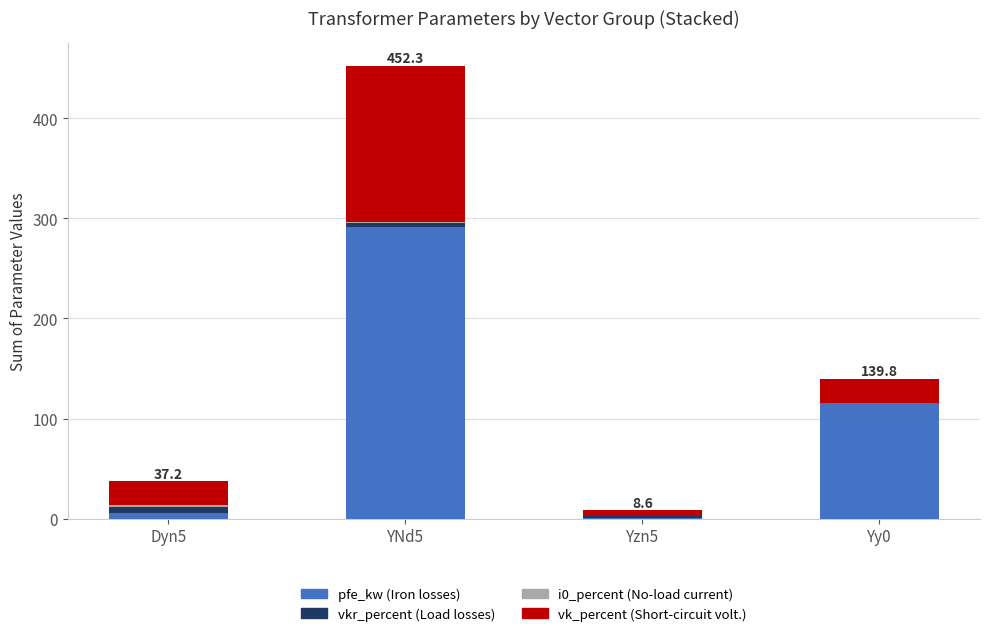

At which label is pfe_kw (Iron losses) closest to 146?

Yy0